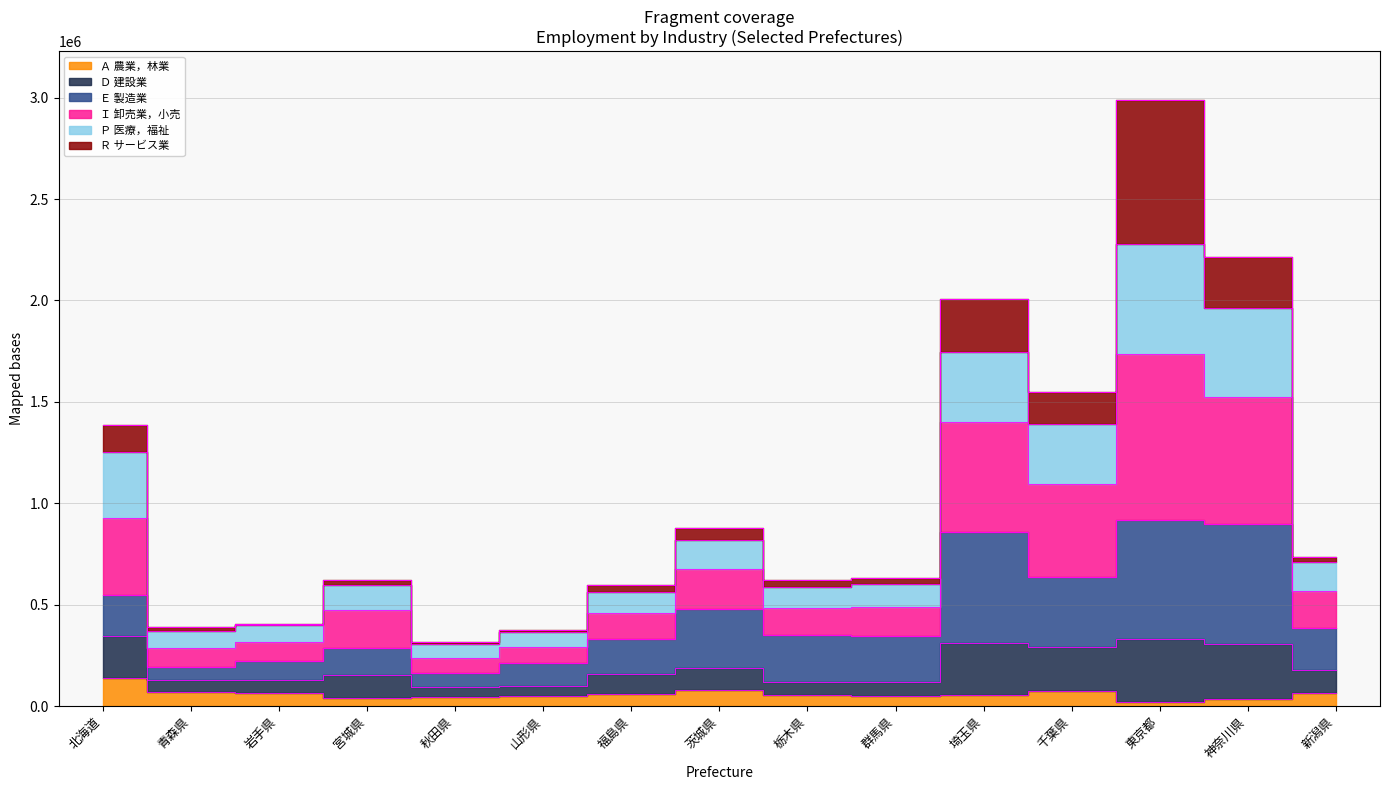

Is it true that Ｄ 建設業 equals 348995 at 新潟県?

False